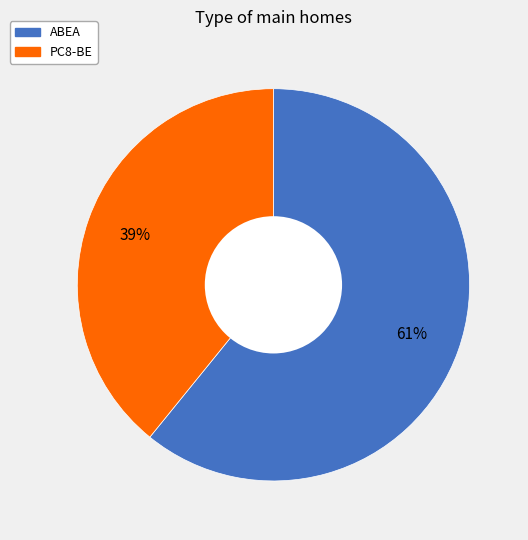

Is the sum of ABEA and PC8-BE greater than half?

Yes